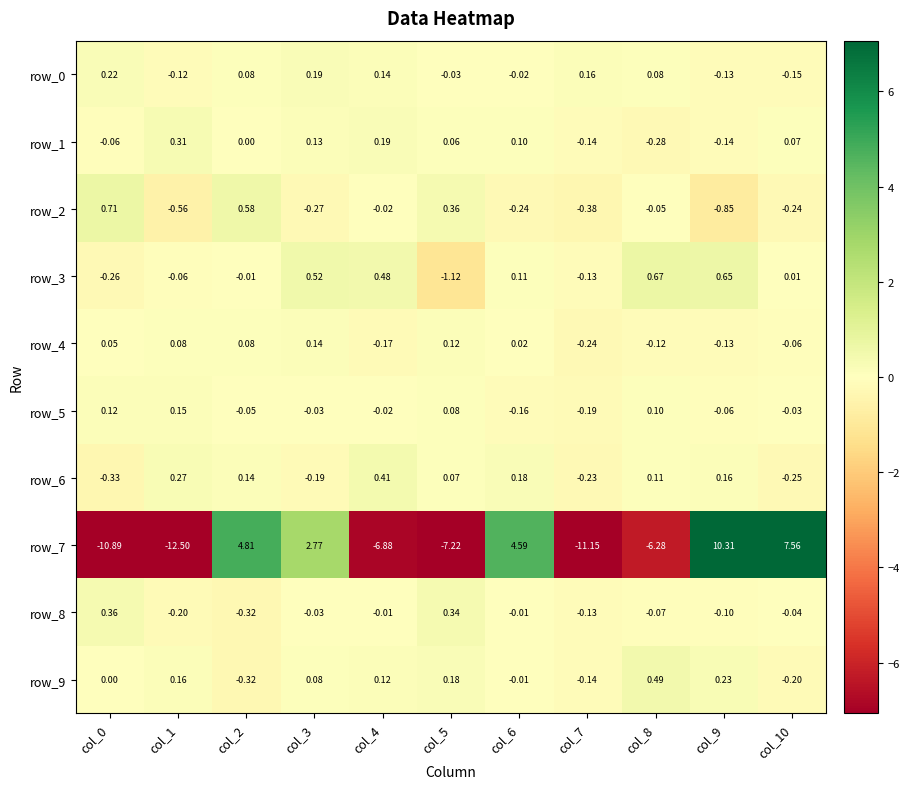

How many data points in row_4 are less than 0?

5